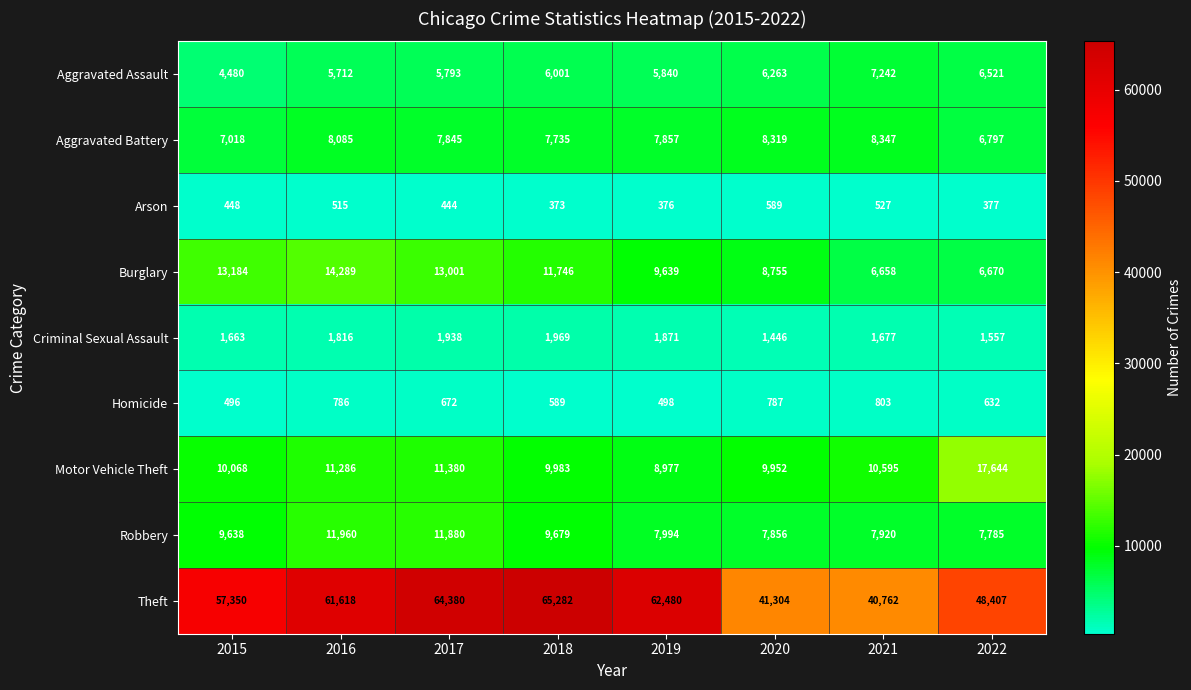

What is the average value of the Aggravated Assault series?

5982